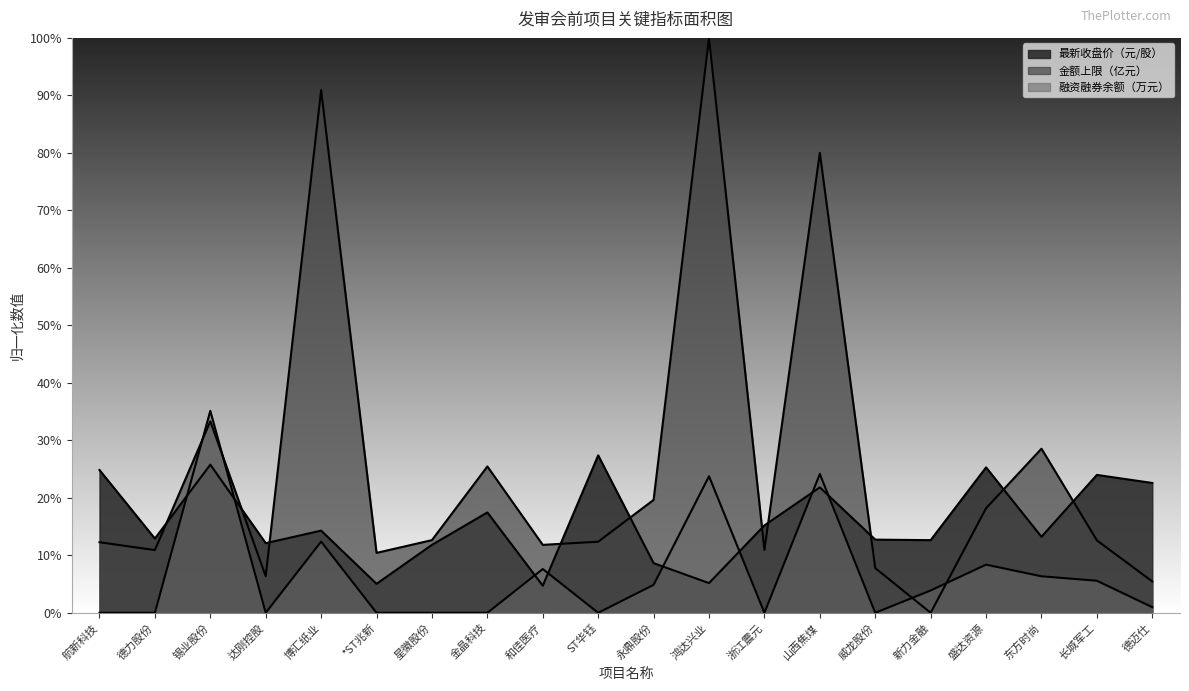

Rank the categories by 最新收盘价（元/股） value from highest to lowest.

ST华钰, 锡业股份, 盛达资源, 航新科技, 长城军工, 德迈仕, 山西焦煤, 金晶科技, 浙江震元, 博汇纸业, 东方时尚, 德力股份, 威龙股份, 新力金融, 达刚控股, 星徽股份, 永鼎股份, 鸿达兴业, *ST兆新, 和佳医疗